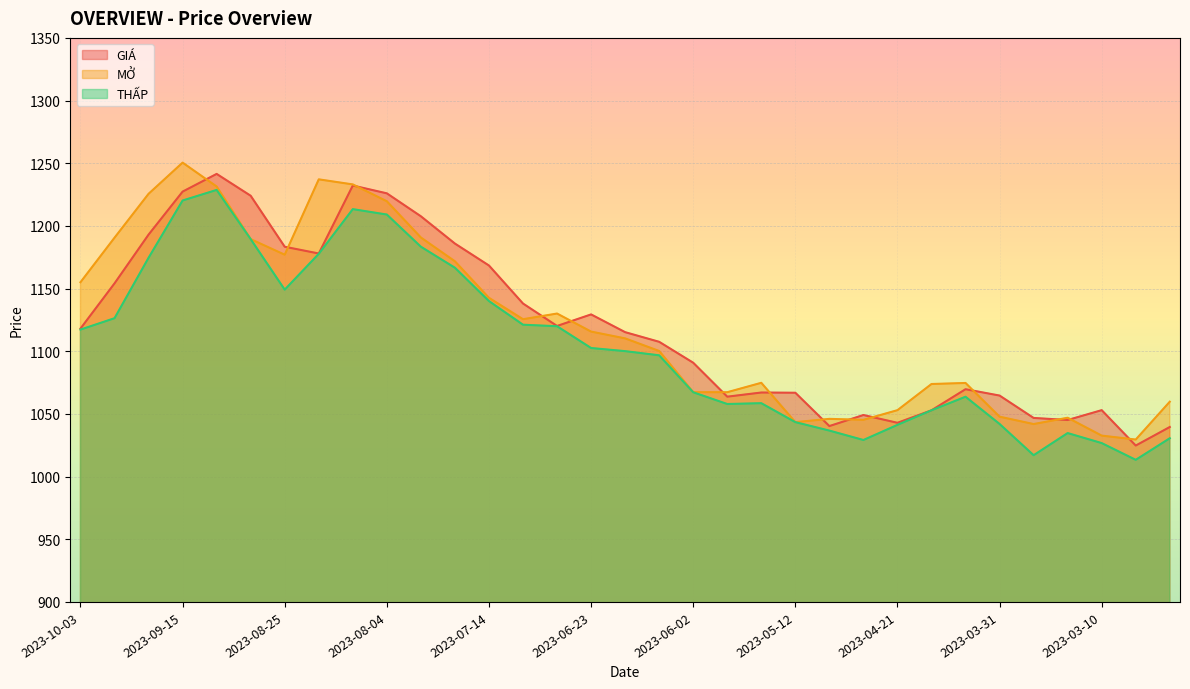

List the labels in order of MỞ value, smallest first.

2023-03-03, 2023-03-10, 2023-03-24, 2023-05-12, 2023-04-28, 2023-05-05, 2023-03-17, 2023-03-31, 2023-04-21, 2023-02-24, 2023-05-26, 2023-06-02, 2023-04-14, 2023-04-07, 2023-05-19, 2023-06-09, 2023-06-16, 2023-06-23, 2023-07-07, 2023-06-30, 2023-07-14, 2023-10-03, 2023-07-21, 2023-08-25, 2023-08-31, 2023-09-29, 2023-07-28, 2023-08-04, 2023-09-22, 2023-09-08, 2023-08-11, 2023-08-18, 2023-09-15